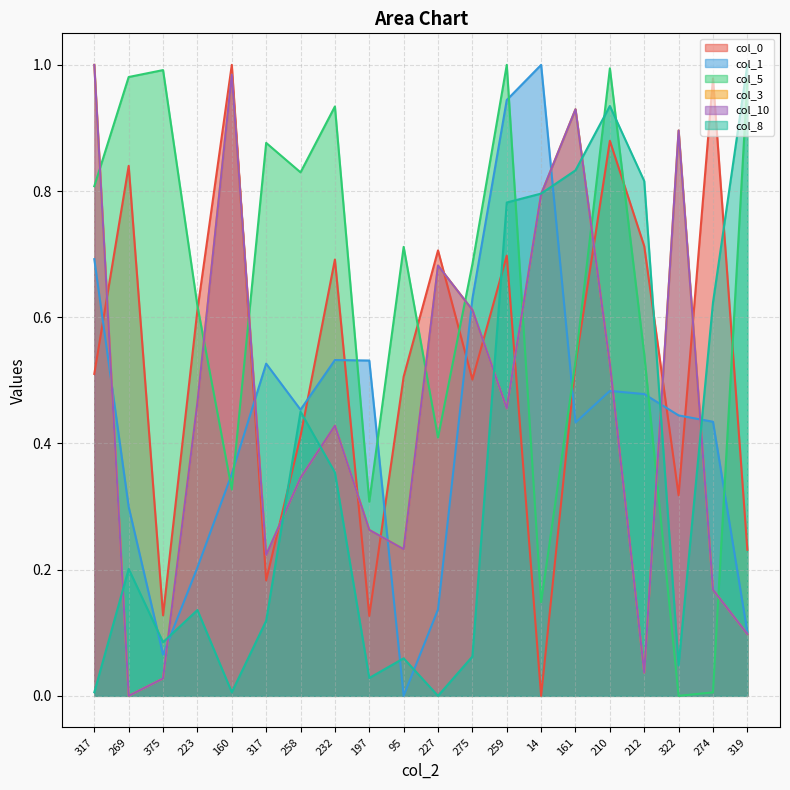

At which category does col_1 reach its first local valley?

375